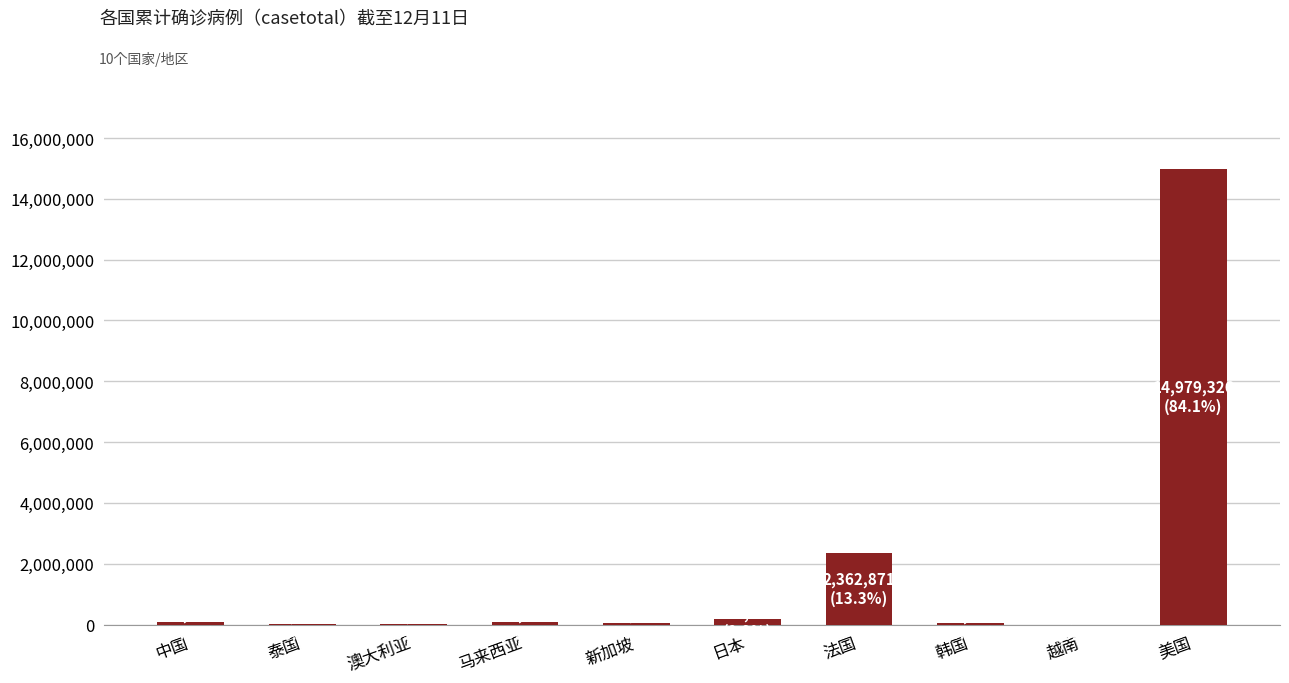

Which has a higher value, 马来西亚 or 法国?

法国